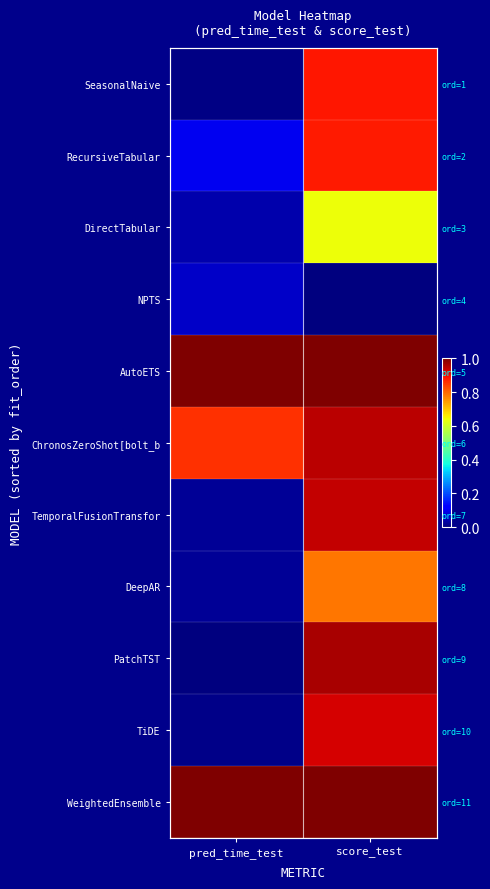

What is the difference between the highest and lowest values at pred_time_test?

1.0